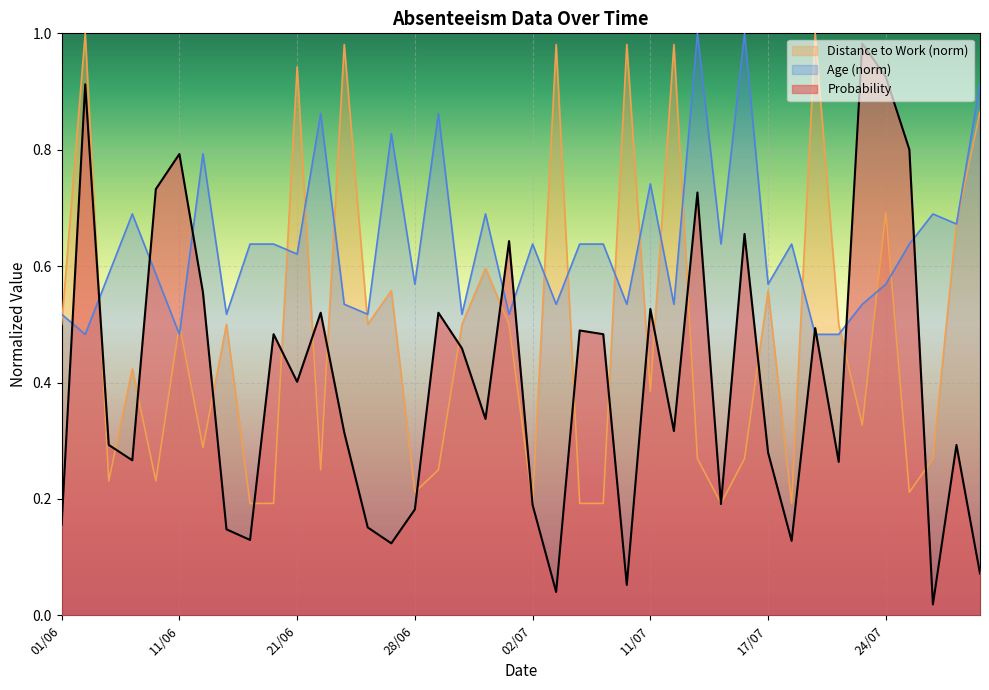

What is the difference between the maximum and minimum values in the Age series?

0.5